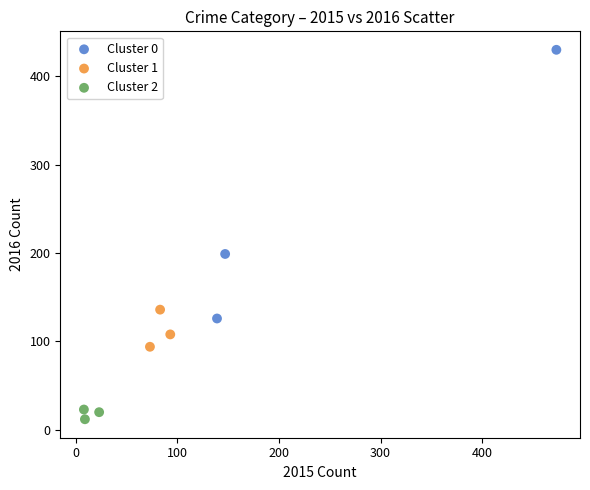

Which series reaches the minimum Y coordinate?

Cluster 2